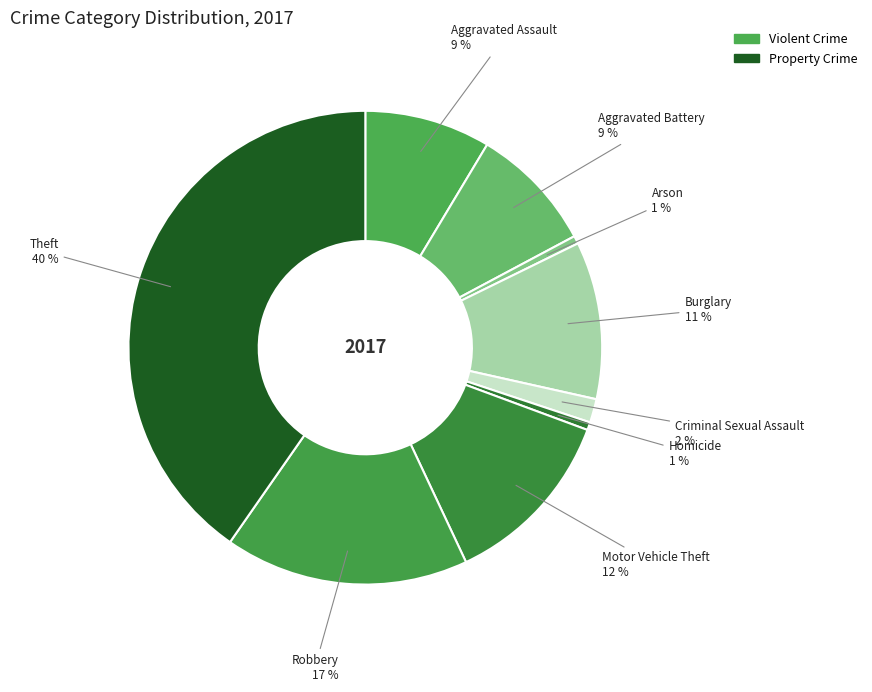

What is the largest slice in the pie chart?

Theft